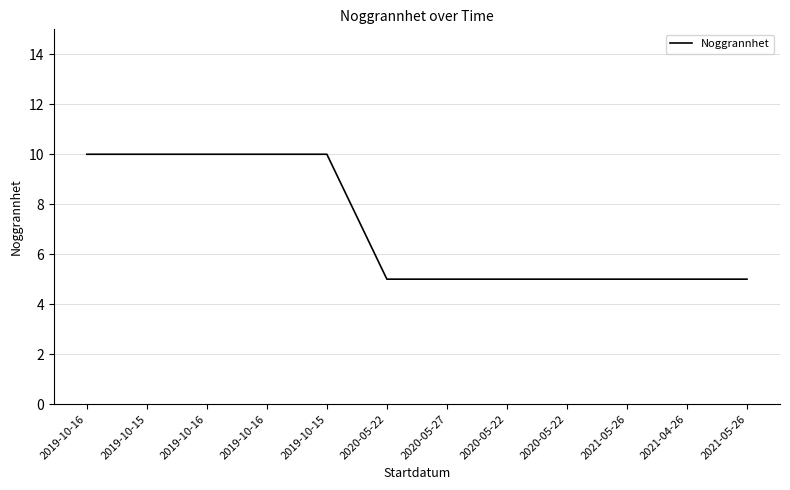

Does the chart have visible grid lines?

Yes